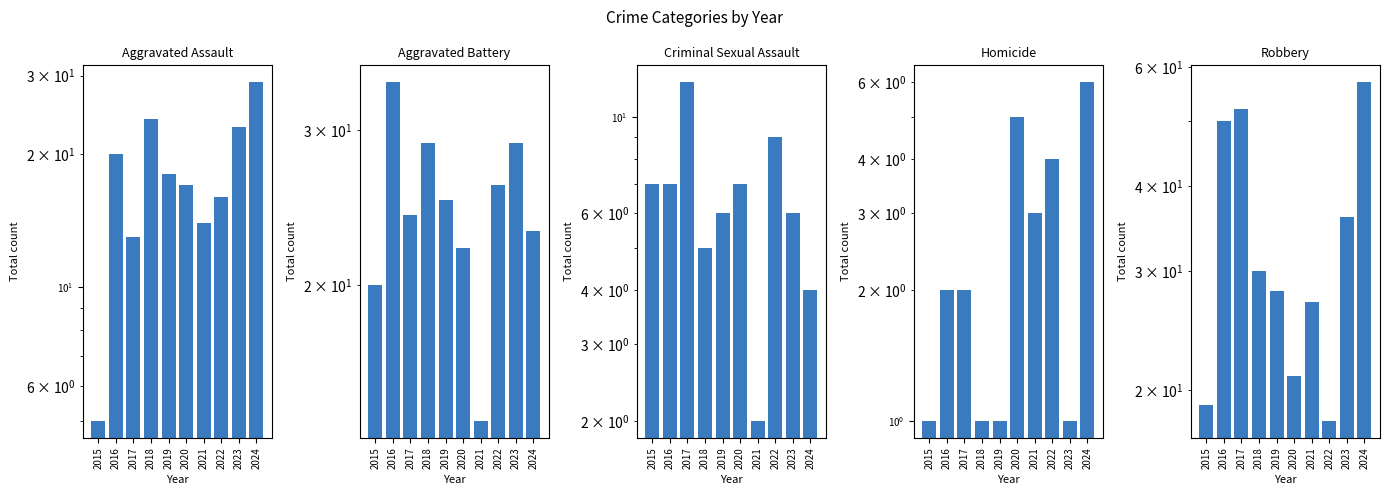

Which series has the largest total across all categories?

Robbery